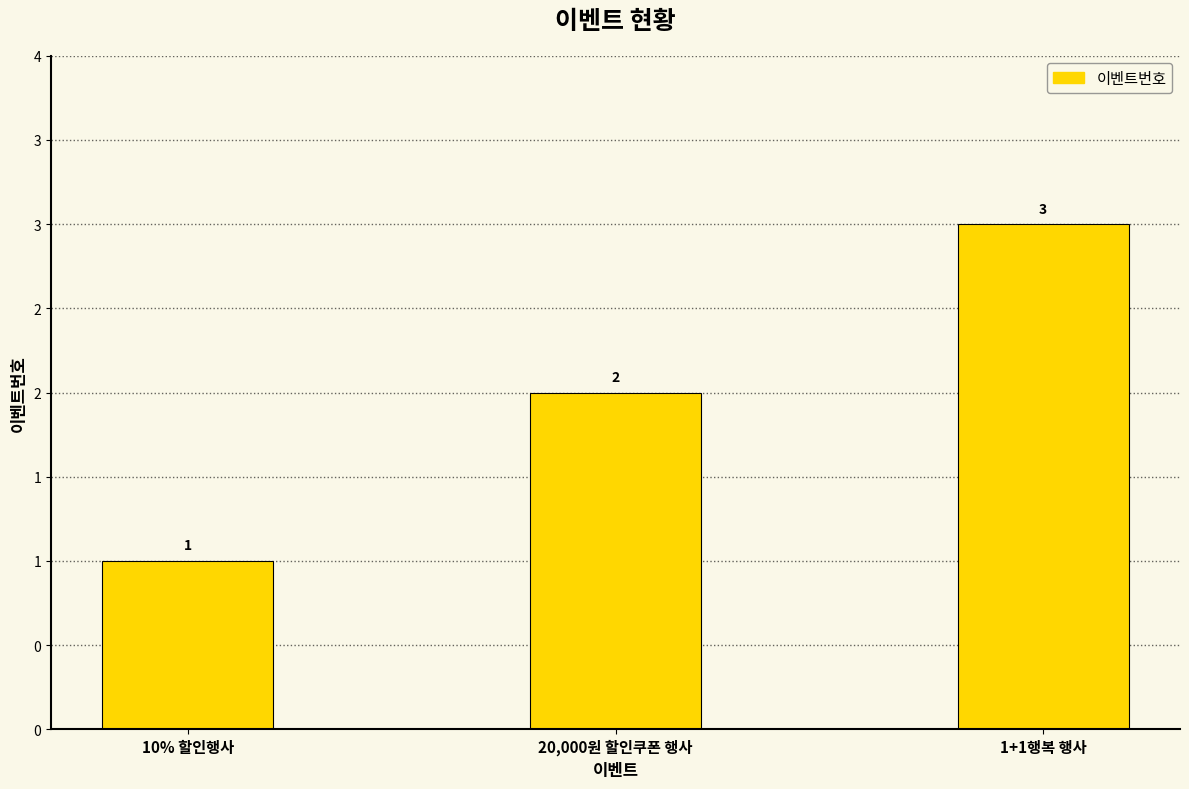

Are the bars horizontal?

No